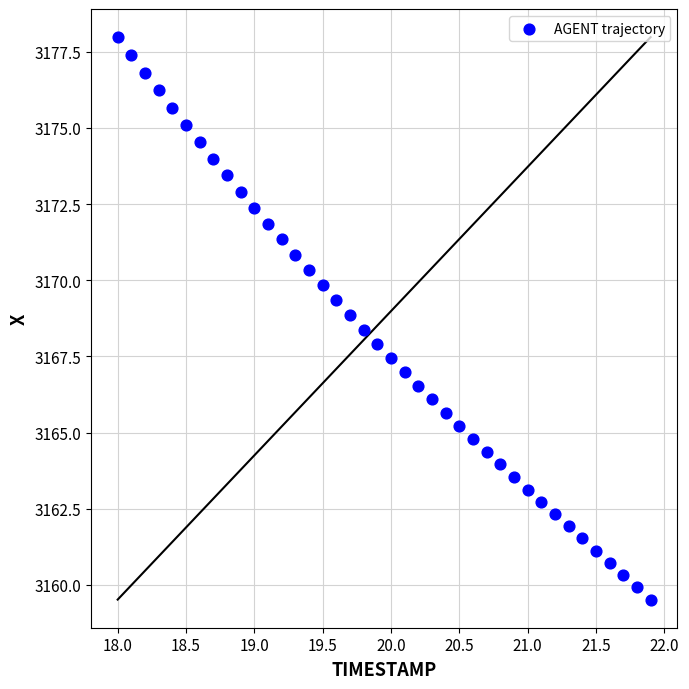

What is the range of X values (max minus min)?

3.9